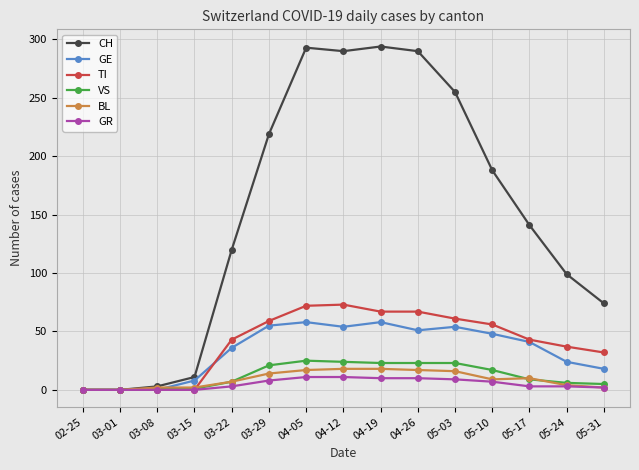

Which series has the largest range (max minus min)?

CH